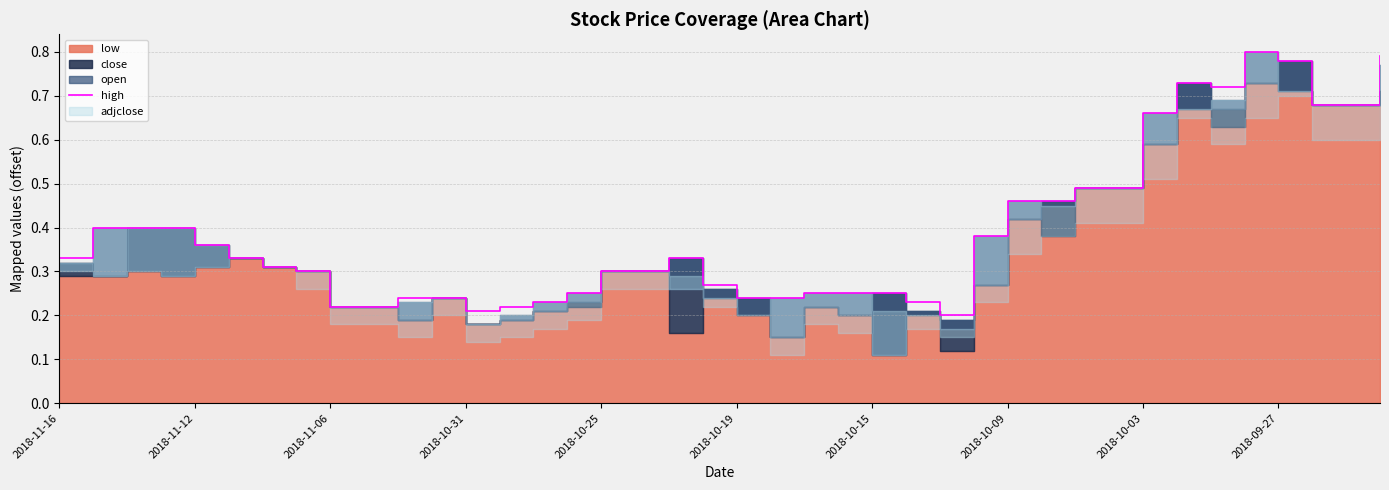

Where is the first local minimum?

2018-10-31